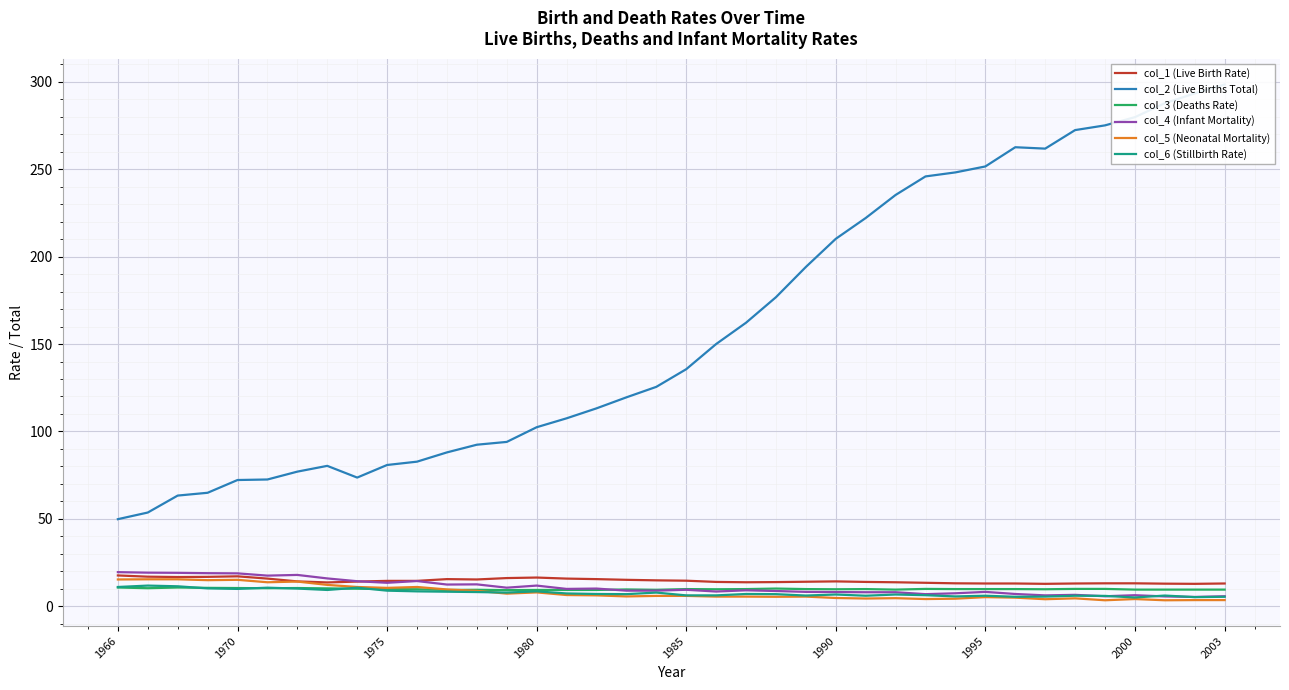

What is the highest value of the col_3 (Deaths Rate) series?

10.7